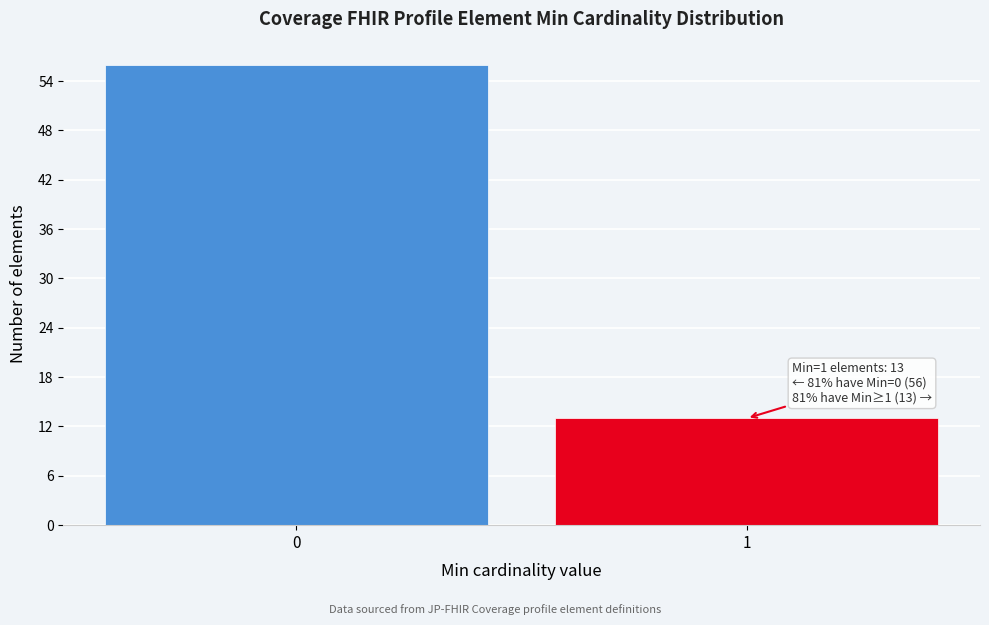

Reading right to left, extract all data points from this chart.

13	56